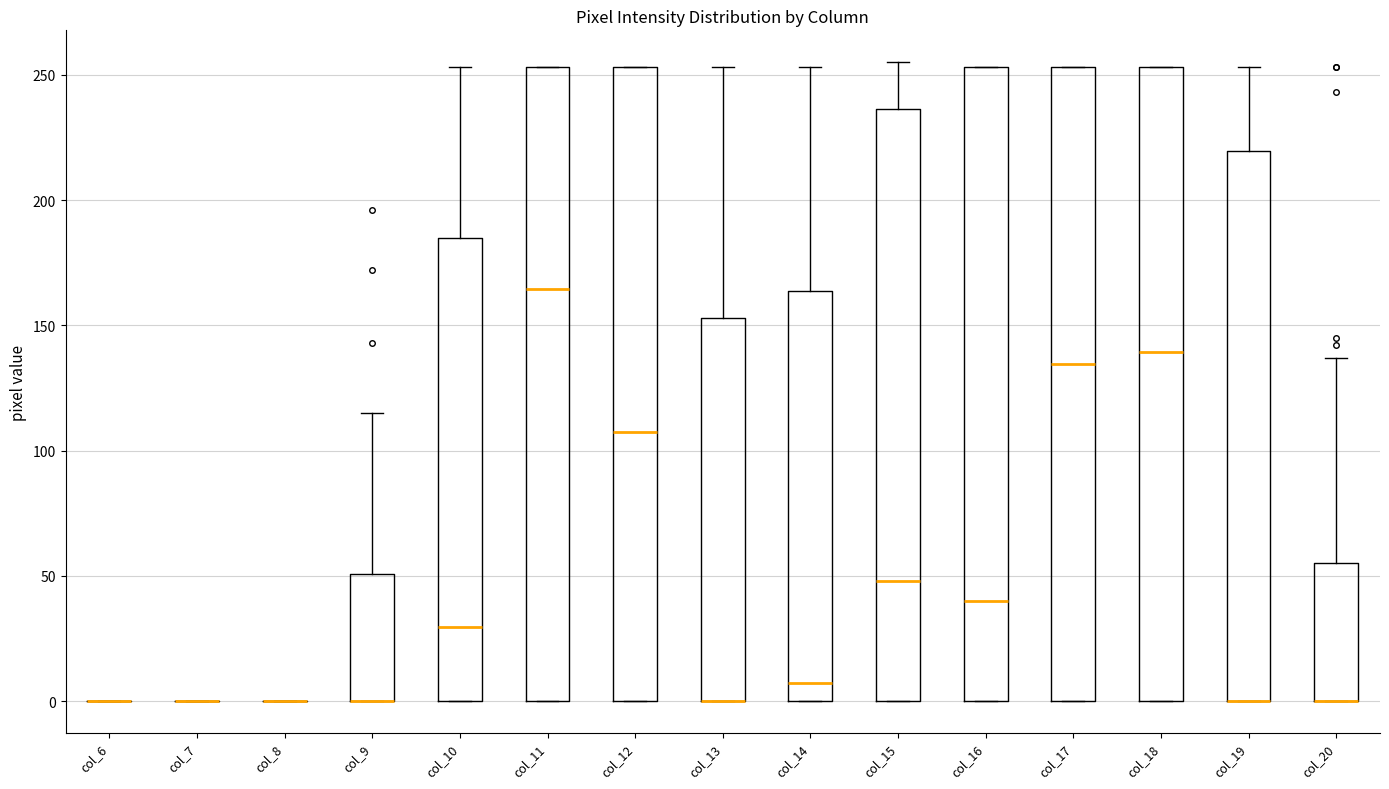

Reading left to right, read every box against the y-axis: the position of its median line, the range the box covers, and the ends of its whiskers. The values are not printed on the chart, so give them approximately, as read against the axis.

col_6: box collapsed to a line at 0, whiskers 0 to 0
col_7: box collapsed to a line at 0, whiskers 0 to 0
col_8: box collapsed to a line at 0, whiskers 0 to 0
col_9: median 0 (drawn on the box's lower edge), box 0 to 50, whiskers 0 to 115
col_10: median 30, box 0 to 185, whiskers 0 to 255
col_11: median 165, box 0 to 255, whiskers 0 to 255
col_12: median 110, box 0 to 255, whiskers 0 to 255
col_13: median 0 (drawn on the box's lower edge), box 0 to 155, whiskers 0 to 255
col_14: median 5, box 0 to 165, whiskers 0 to 255
col_15: median 50, box 0 to 235, whiskers 0 to 255
col_16: median 40, box 0 to 255, whiskers 0 to 255
col_17: median 135, box 0 to 255, whiskers 0 to 255
col_18: median 140, box 0 to 255, whiskers 0 to 255
col_19: median 0 (drawn on the box's lower edge), box 0 to 220, whiskers 0 to 255
col_20: median 0 (drawn on the box's lower edge), box 0 to 55, whiskers 0 to 135